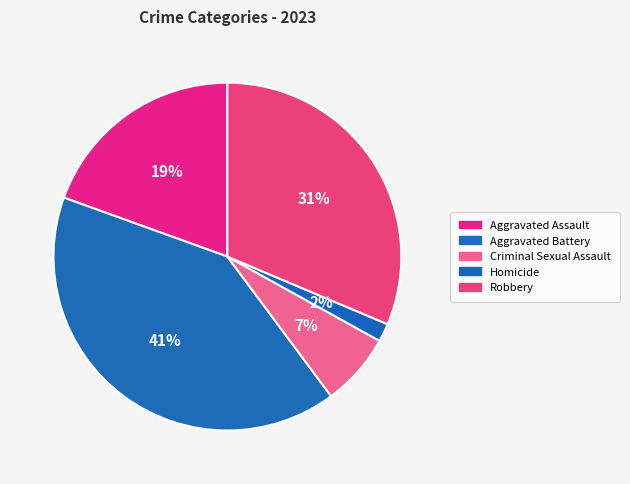

What portion of the pie excludes Aggravated Assault?

80.5%